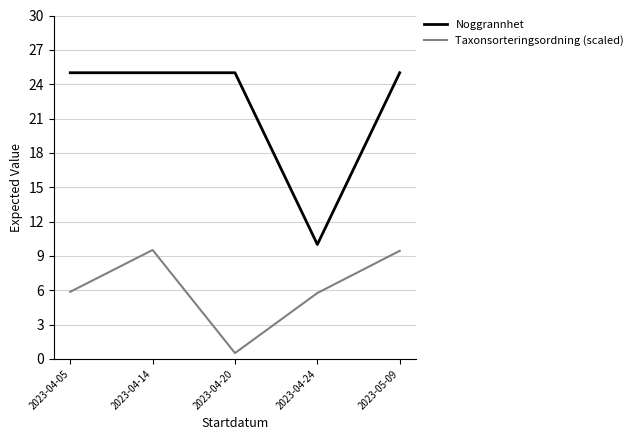

What is the average value of the Taxonsorteringsordning (scaled) series?

6.2